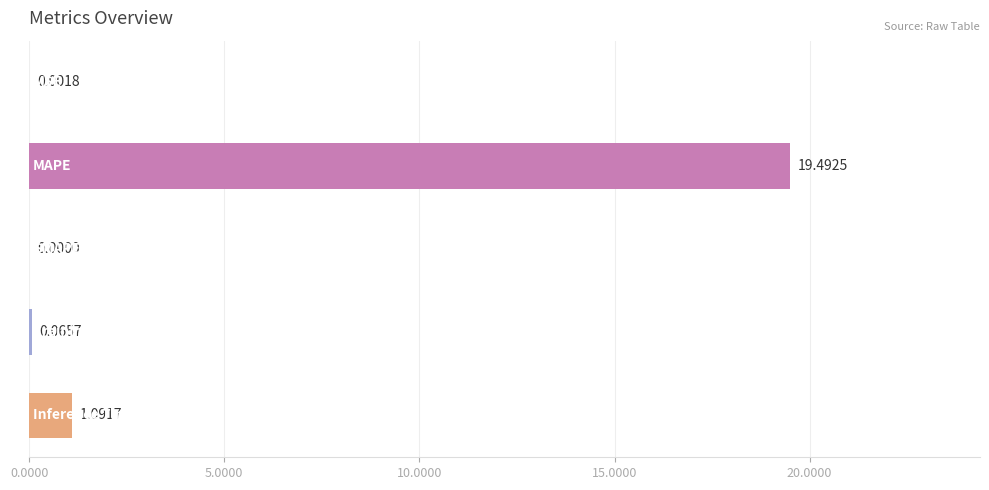

How many values are above zero?

4